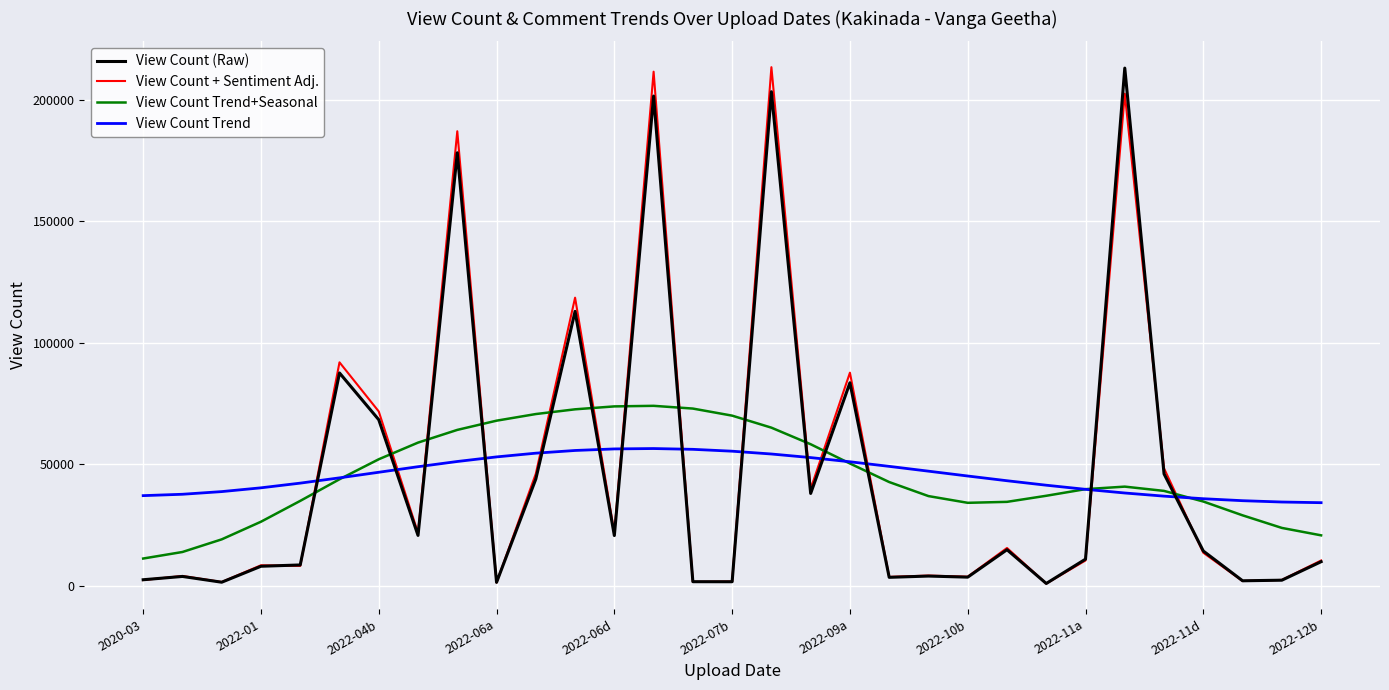

What is the highest value of the View Count Trend+Seasonal series?

74072.2